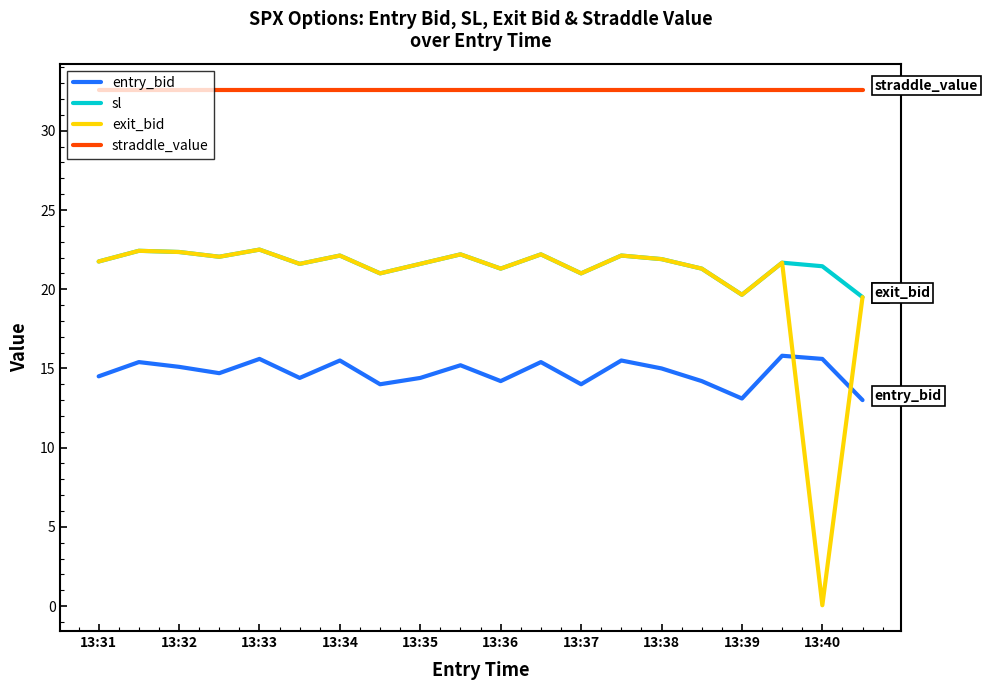

What is the minimum value for entry_bid?

13.0